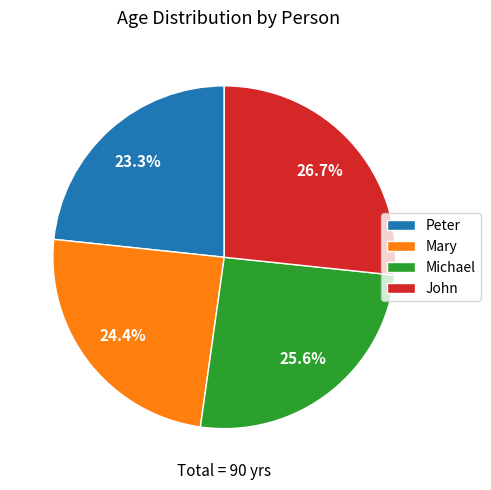

To the nearest percent, what is the difference between the John and Michael slice percentages?

1%